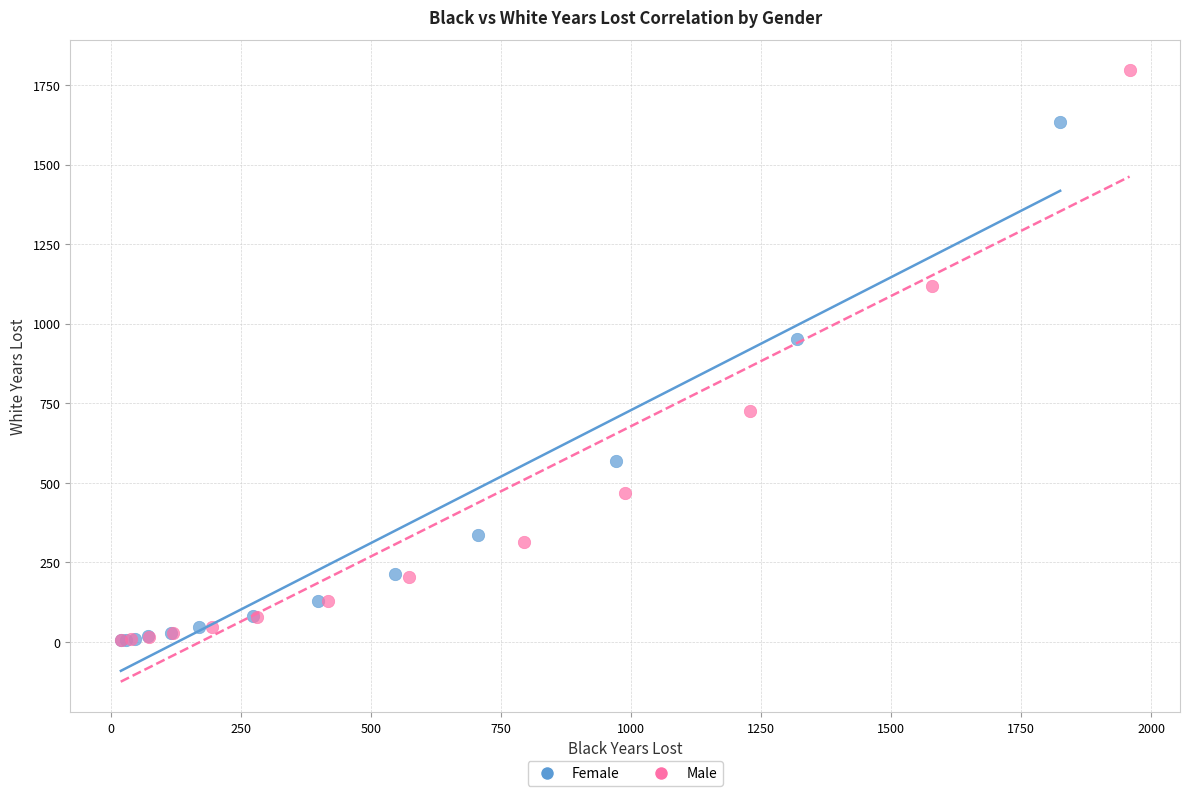

Which series has the largest Y range (max minus min)?

Male